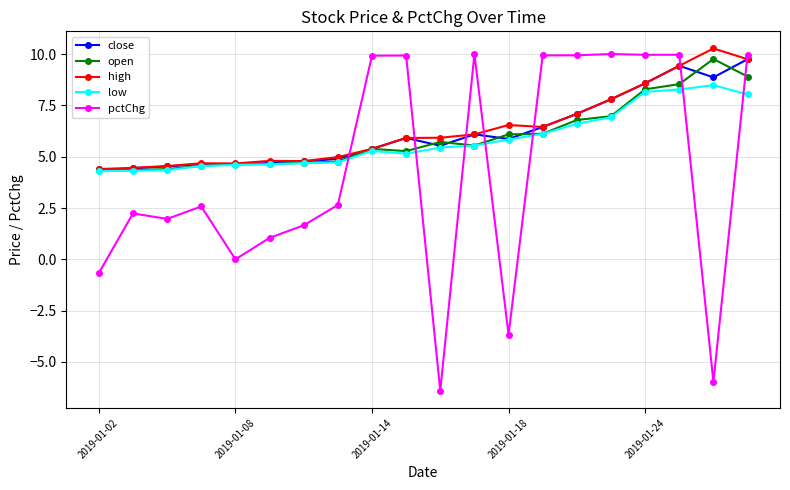

Which series has the widest spread of values?

pctChg